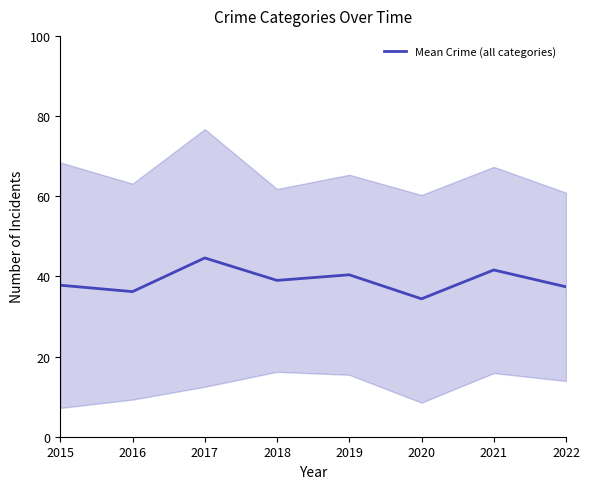

True or false: there are more than 2 points higher than both neighbors.

True